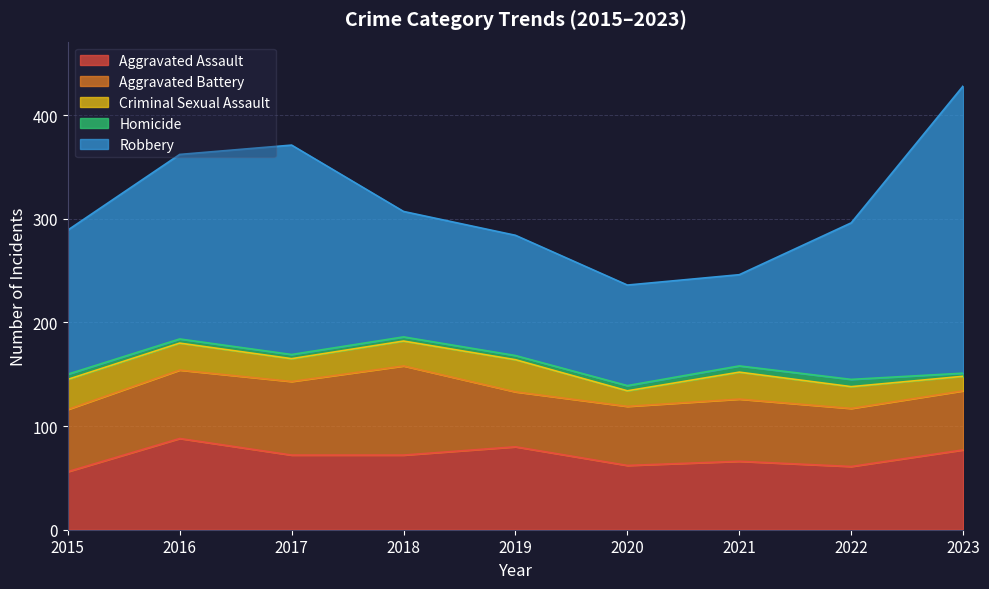

True or false: Homicide and Criminal Sexual Assault intersect in this chart.

False